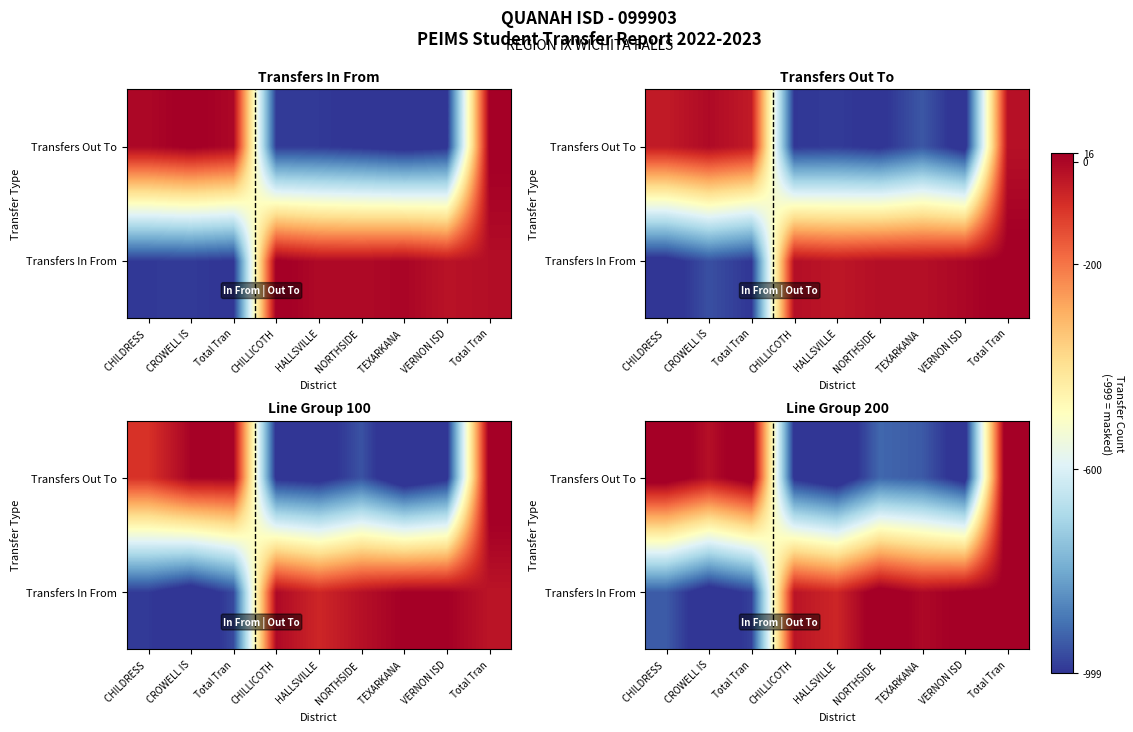

What is the difference between the maximum and minimum values in the Transfers In From series?

1098.1